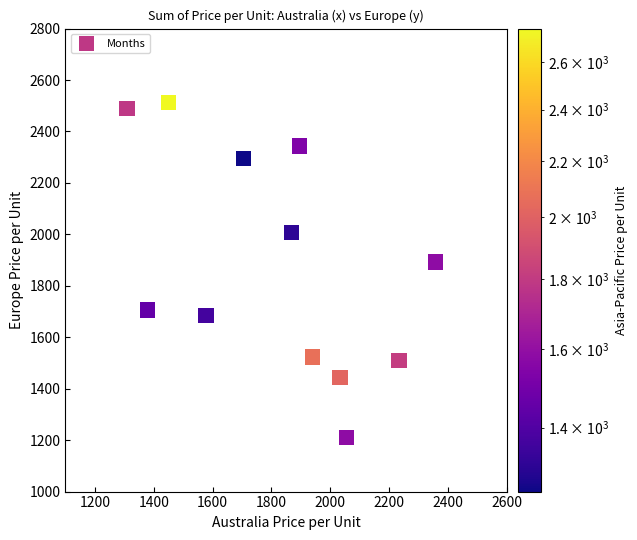

What is the average X value?

1816.8